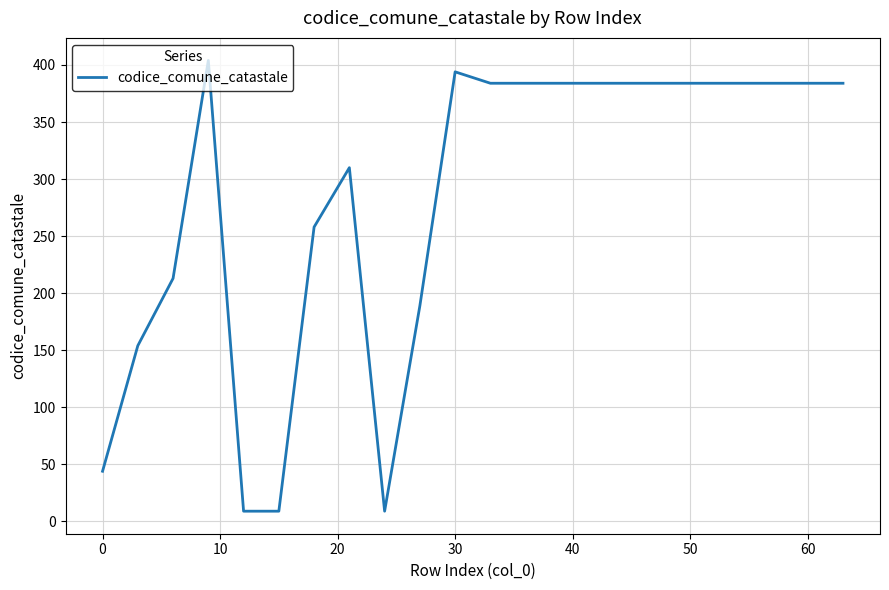

What is the difference between the maximum and minimum values?

395